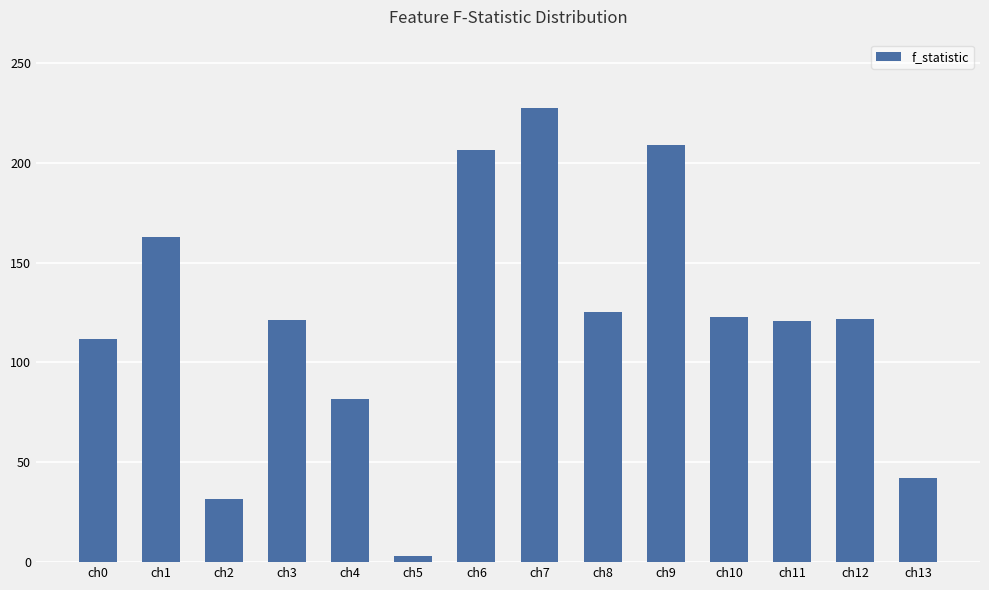

What is the difference between the maximum and minimum values?

224.4